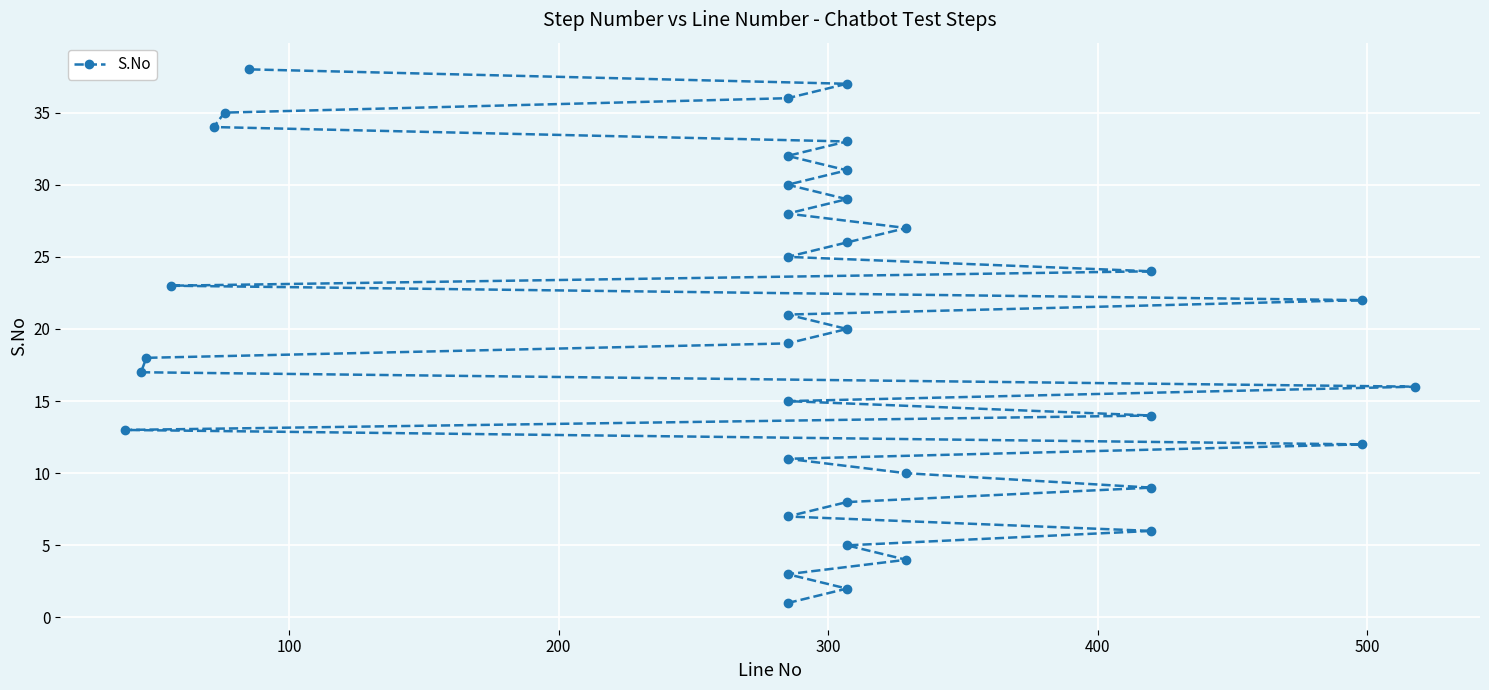

What is the smallest value displayed?

1